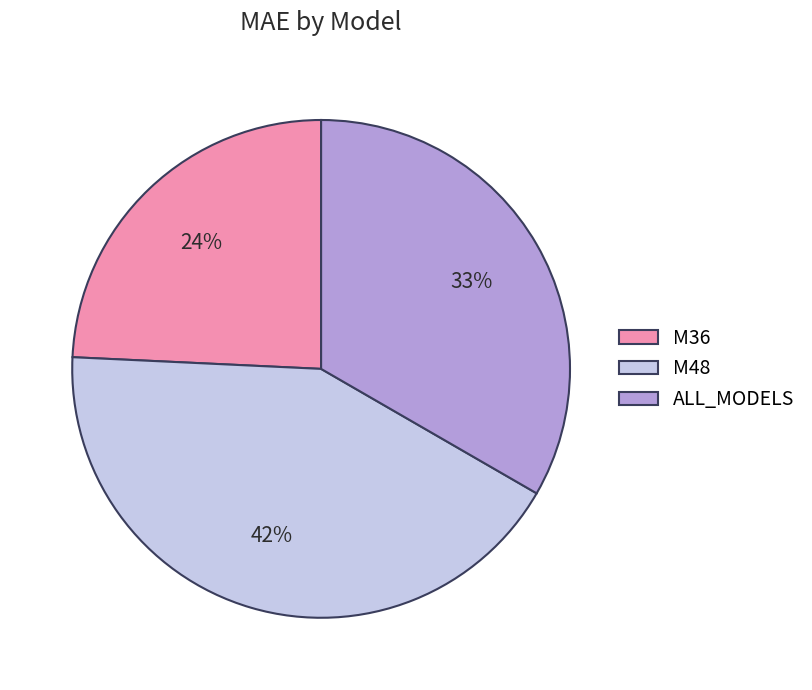

Between ALL_MODELS and M48, which is larger?

M48